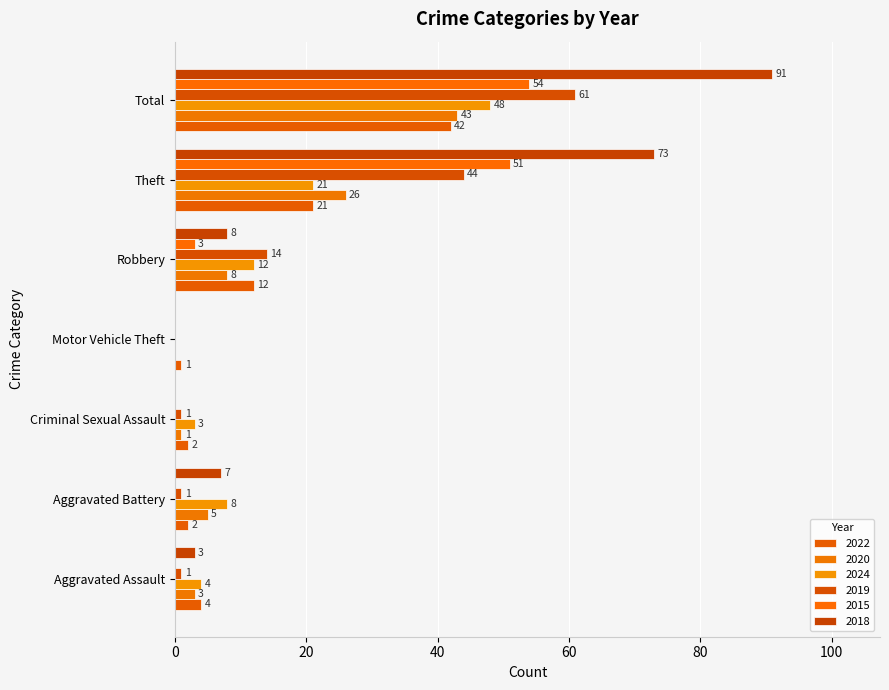

Which series has the largest total across all categories?

2018